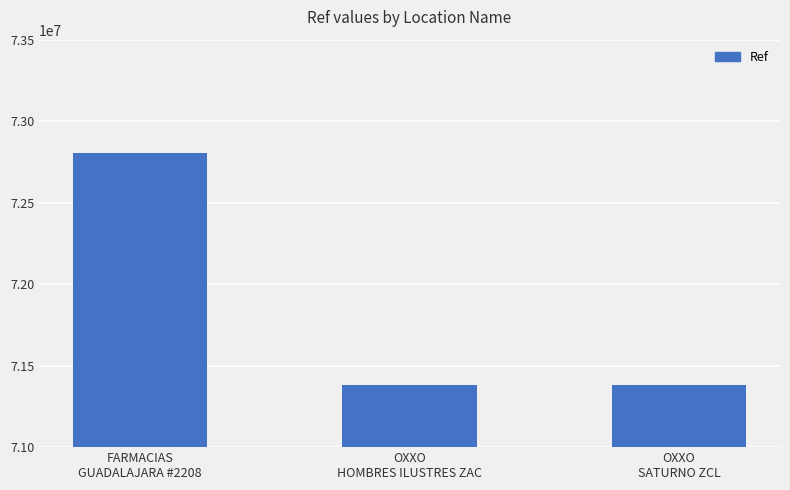

What is the change in value from FARMACIAS
GUADALAJARA #2208 to OXXO
HOMBRES ILUSTRES ZAC?

-1424336